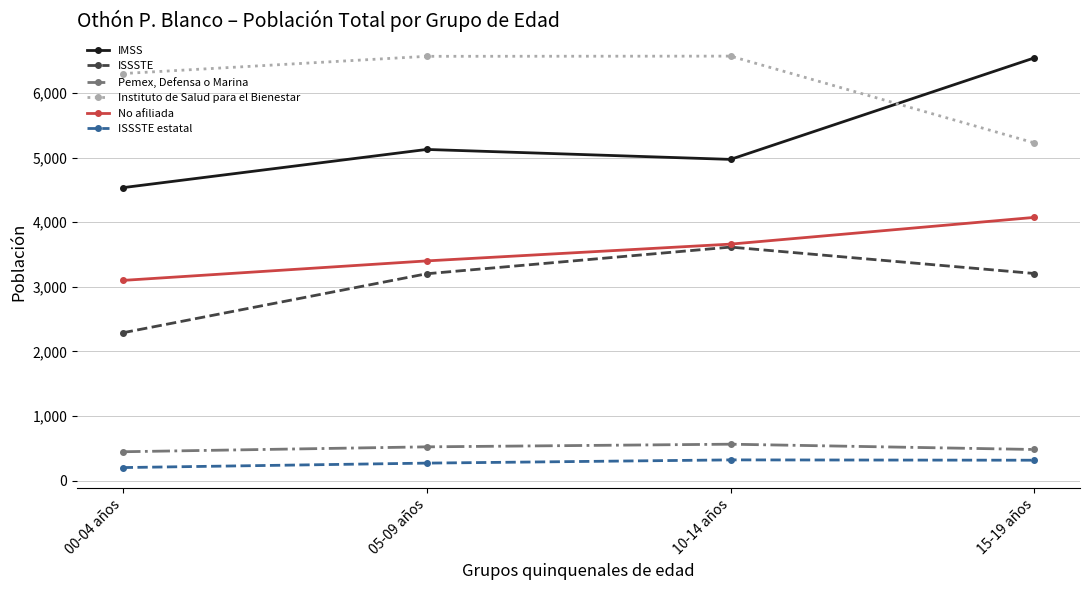

The value of Pemex, Defensa o Marina at 10-14 años is 563. True or false?

True